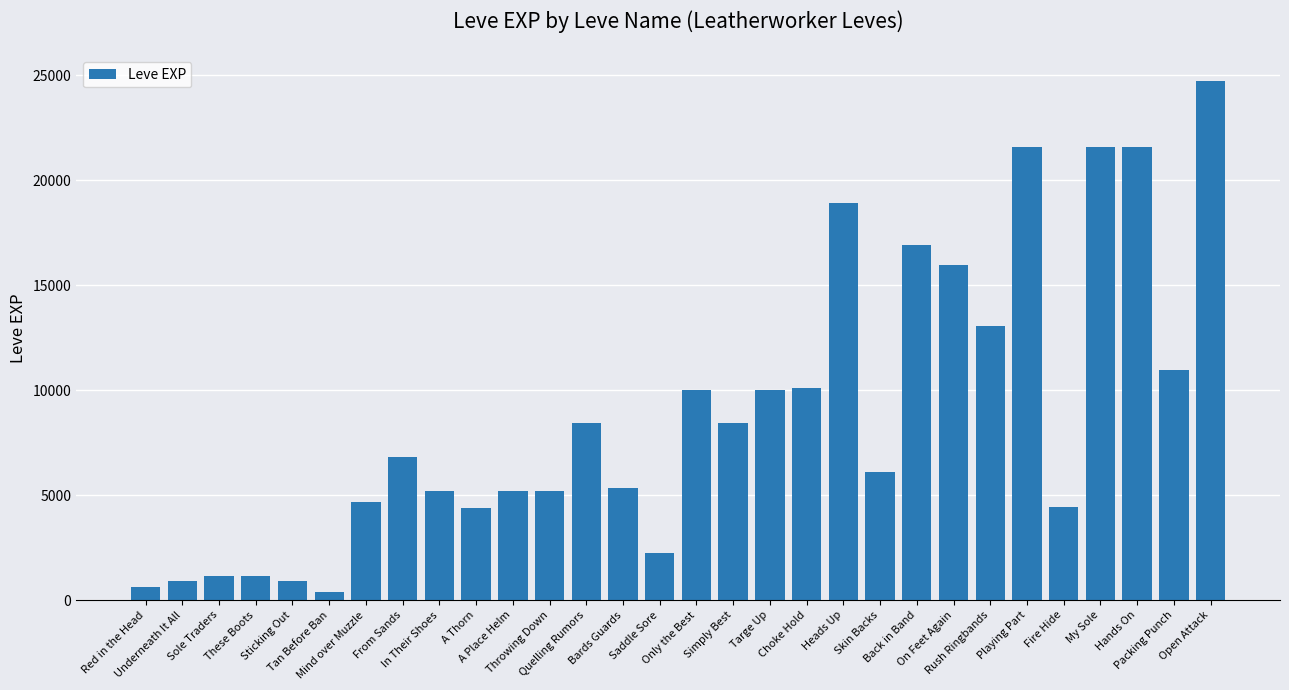

What is the value of the 29th bar from the left?

10970